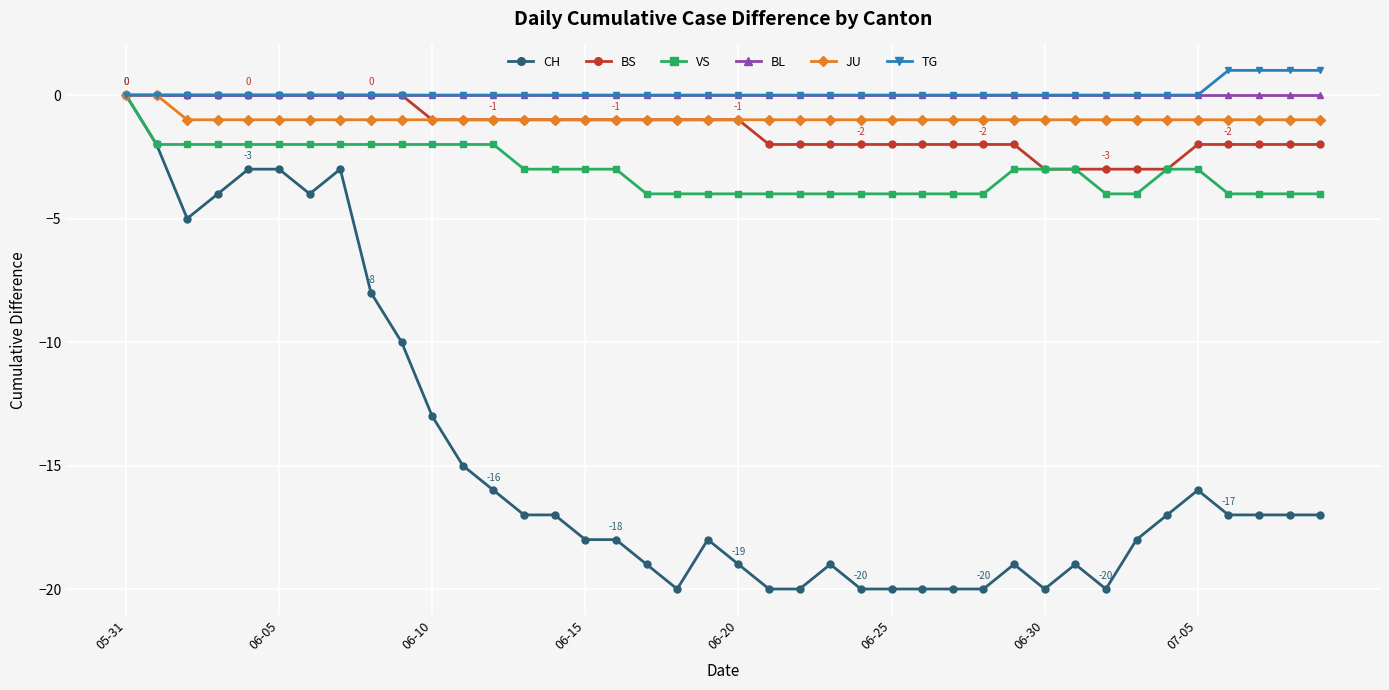

Which series has the widest spread of values?

CH